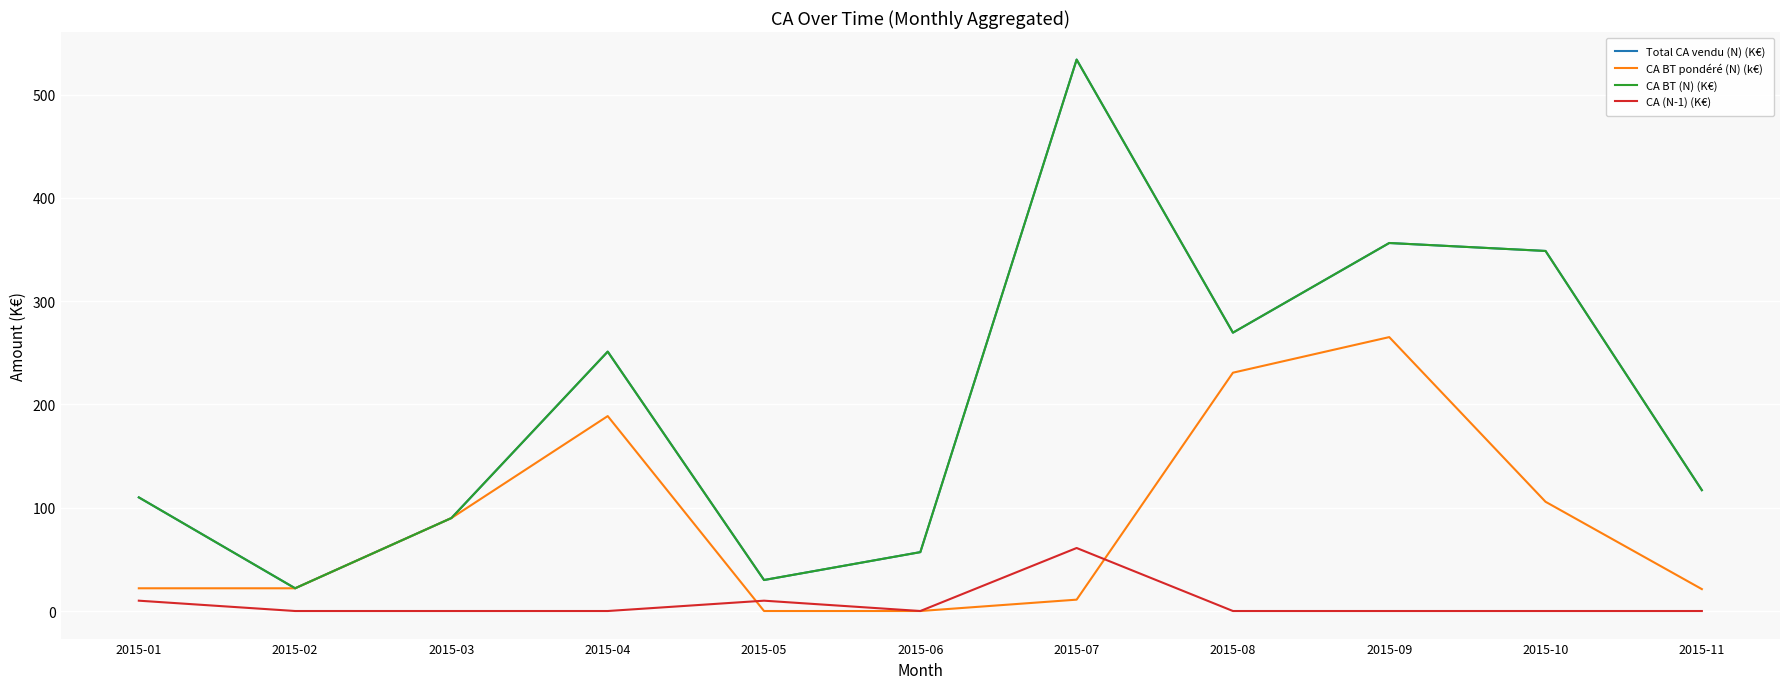

Between 2015-02 and 2015-09, which series saw the biggest shift?

Total CA vendu (N) (K€)